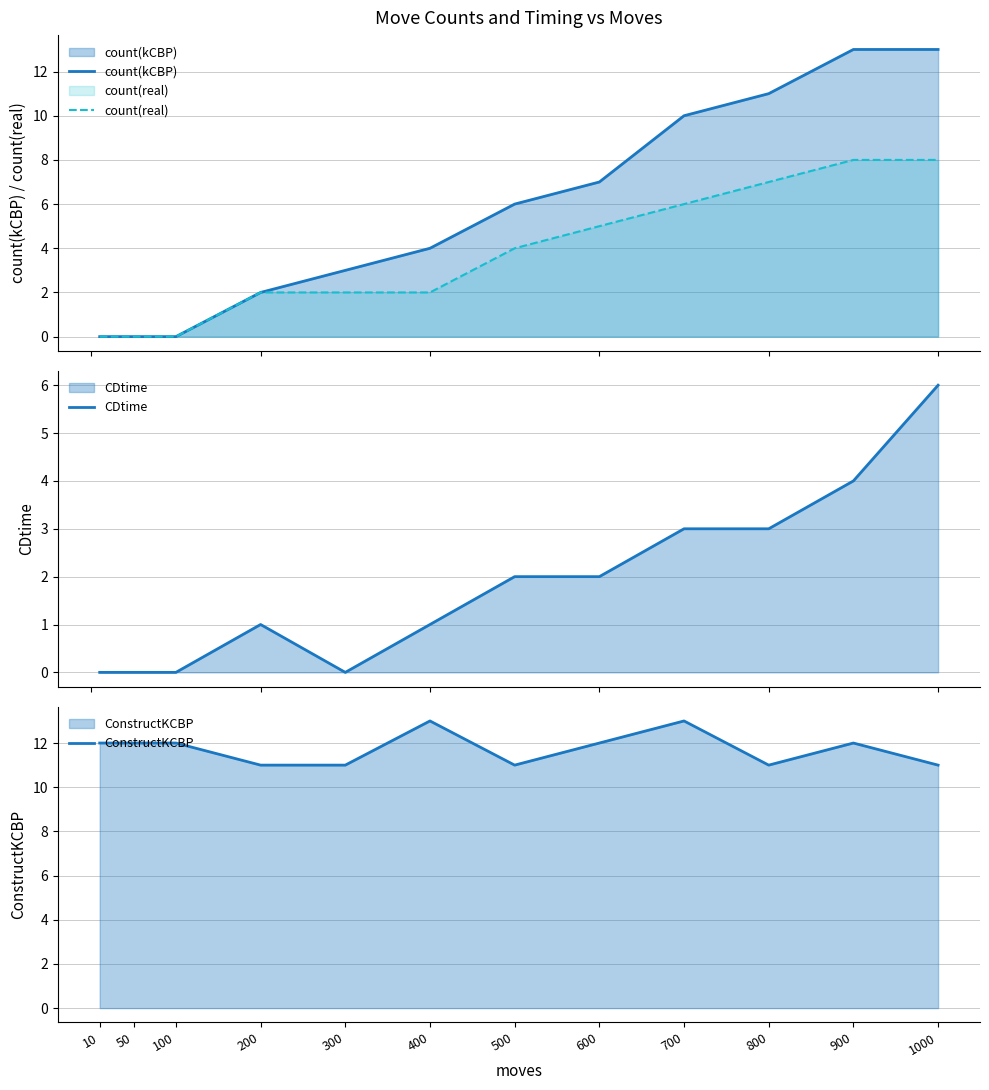

Count the number of categories in the chart.

12